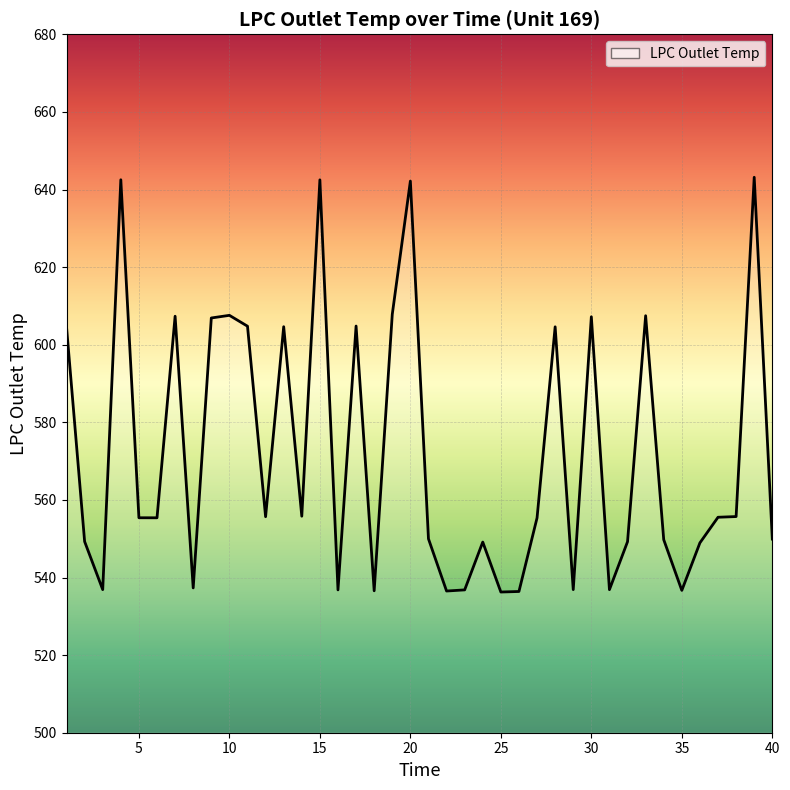

What is the smallest value displayed?

536.3